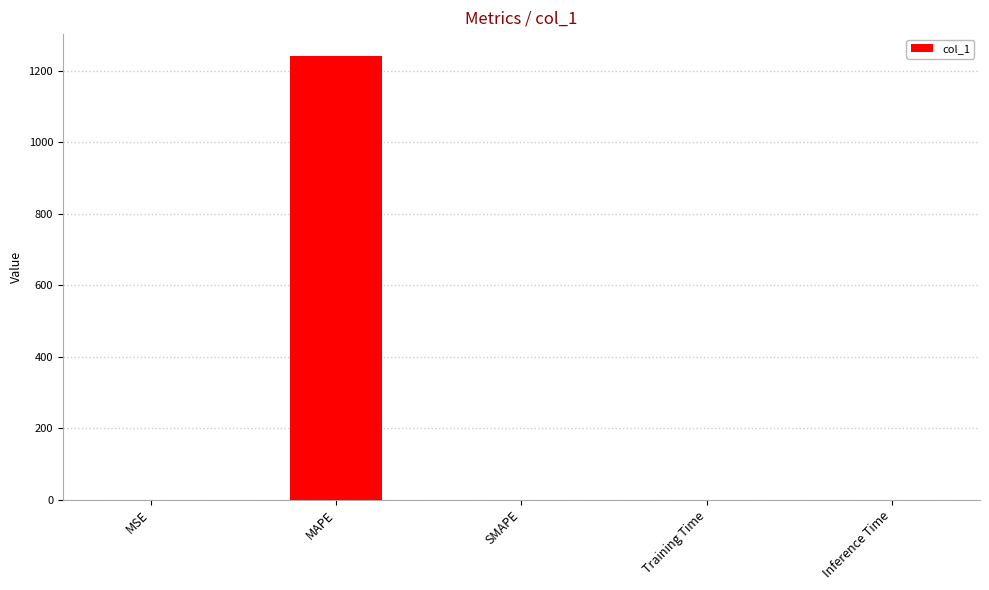

The value at SMAPE is 0.0. True or false?

True